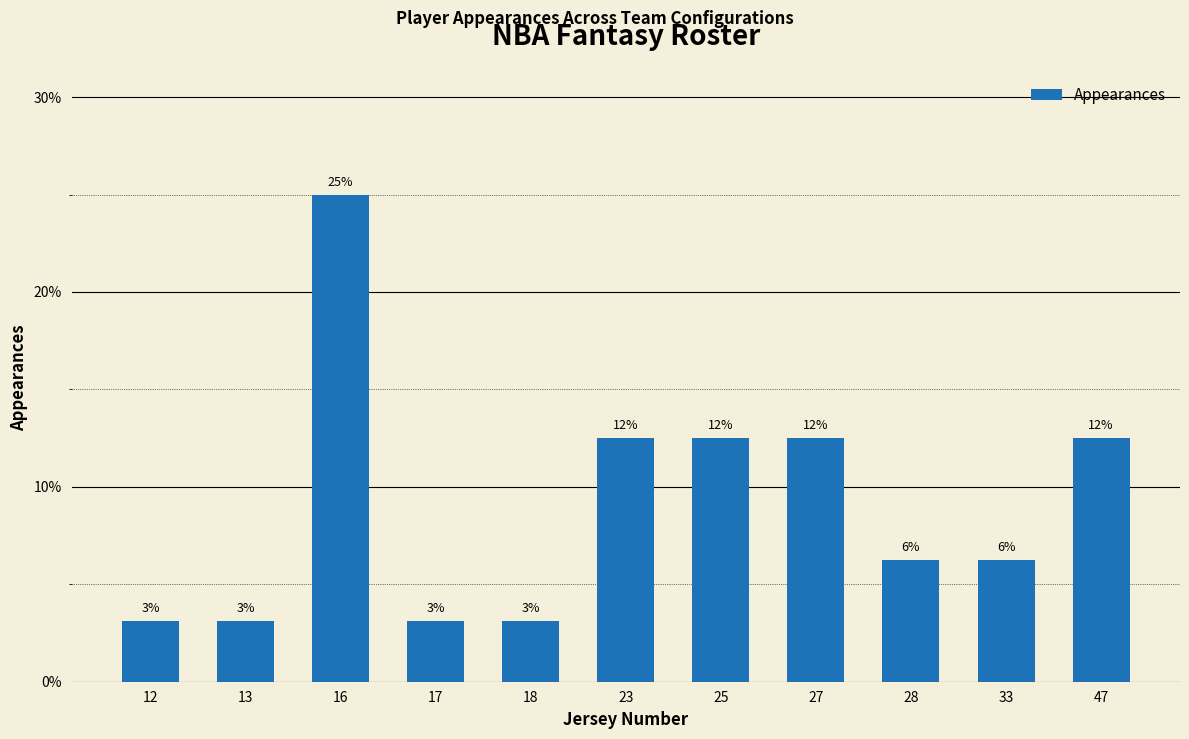

What is the smallest value displayed?

3.1